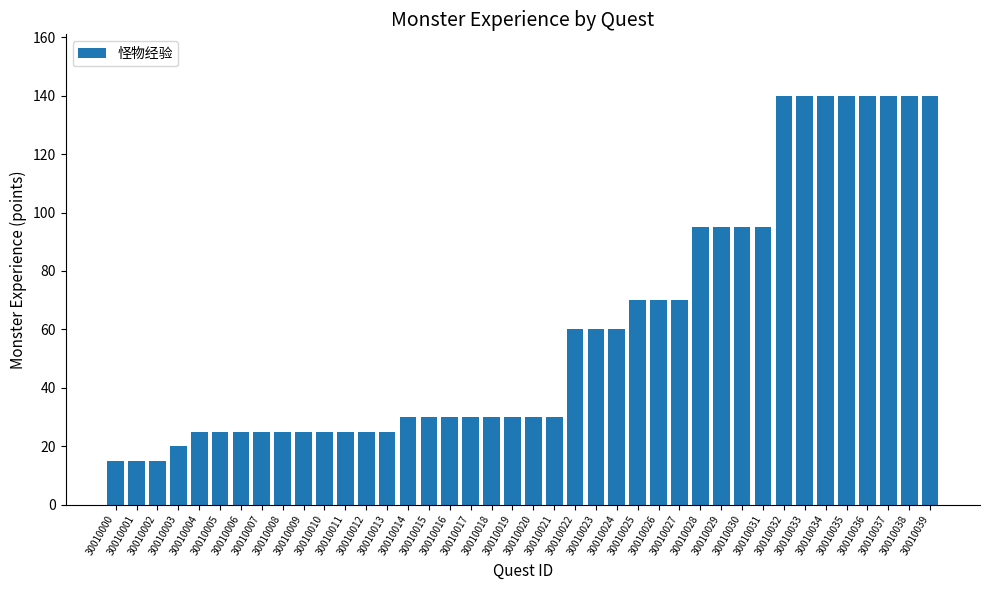

The chart shows a value of 140 at 30010036. True or false?

True